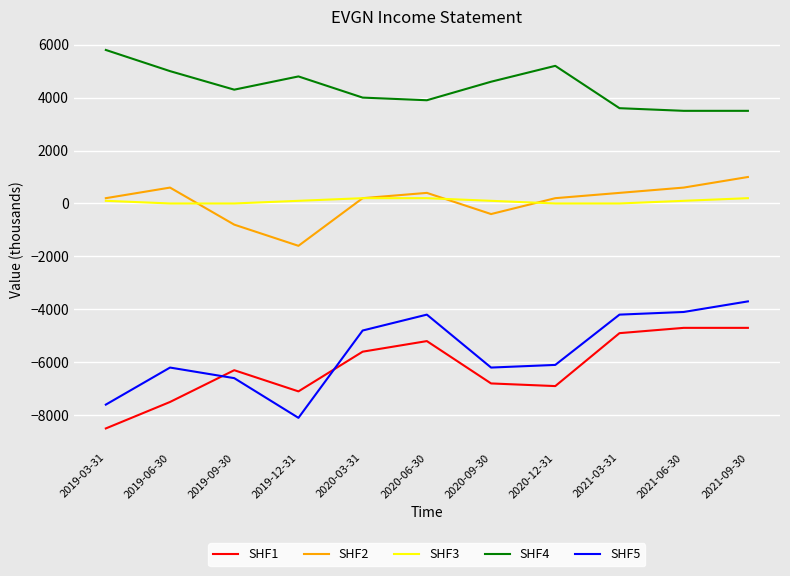

Reading left to right, transcribe all the data shown in this chart.

SHF1: 2019-03-31=-8500	2019-06-30=-7500	2019-09-30=-6300	2019-12-31=-7100	2020-03-31=-5600	2020-06-30=-5200	2020-09-30=-6800	2020-12-31=-6900	2021-03-31=-4900	2021-06-30=-4700	2021-09-30=-4700
SHF2: 2019-03-31=200	2019-06-30=600	2019-09-30=-800	2019-12-31=-1600	2020-03-31=200	2020-06-30=400	2020-09-30=-400	2020-12-31=200	2021-03-31=400	2021-06-30=600	2021-09-30=1000
SHF3: 2019-03-31=100	2019-06-30=0	2019-09-30=0	2019-12-31=100	2020-03-31=200	2020-06-30=200	2020-09-30=100	2020-12-31=0	2021-03-31=0	2021-06-30=100	2021-09-30=200
SHF4: 2019-03-31=5800	2019-06-30=5000	2019-09-30=4300	2019-12-31=4800	2020-03-31=4000	2020-06-30=3900	2020-09-30=4600	2020-12-31=5200	2021-03-31=3600	2021-06-30=3500	2021-09-30=3500
SHF5: 2019-03-31=-7600	2019-06-30=-6200	2019-09-30=-6600	2019-12-31=-8100	2020-03-31=-4800	2020-06-30=-4200	2020-09-30=-6200	2020-12-31=-6100	2021-03-31=-4200	2021-06-30=-4100	2021-09-30=-3700